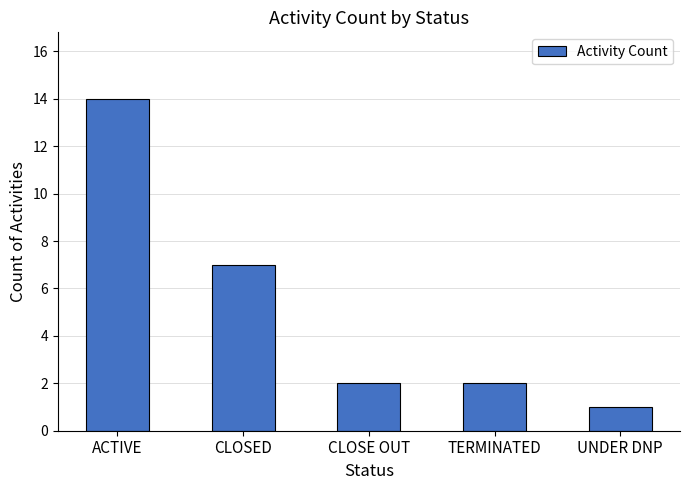

Is it true that the value at CLOSED is 11?

False